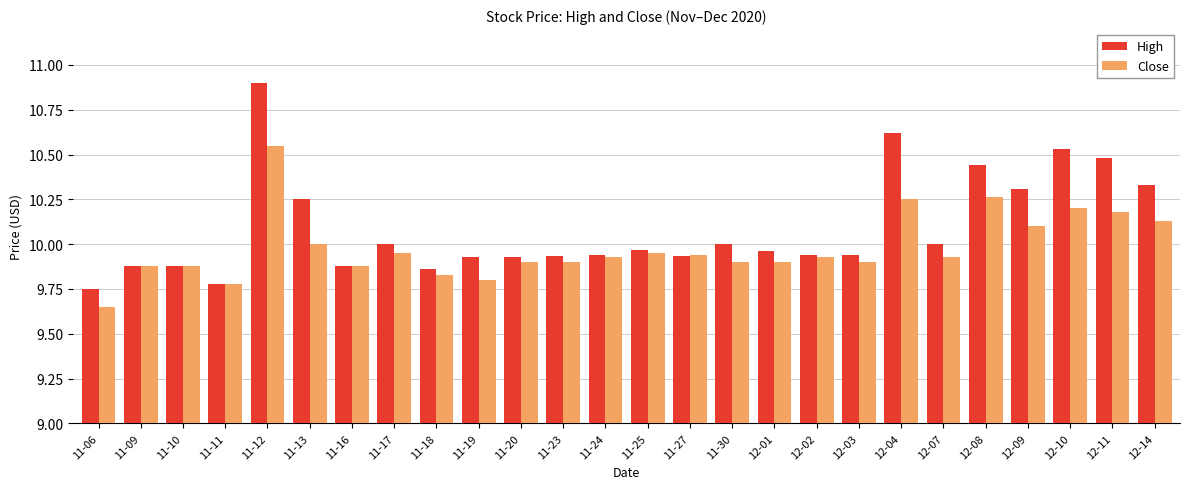

True or false: Close has a value of 10.1 at 12-09.

True